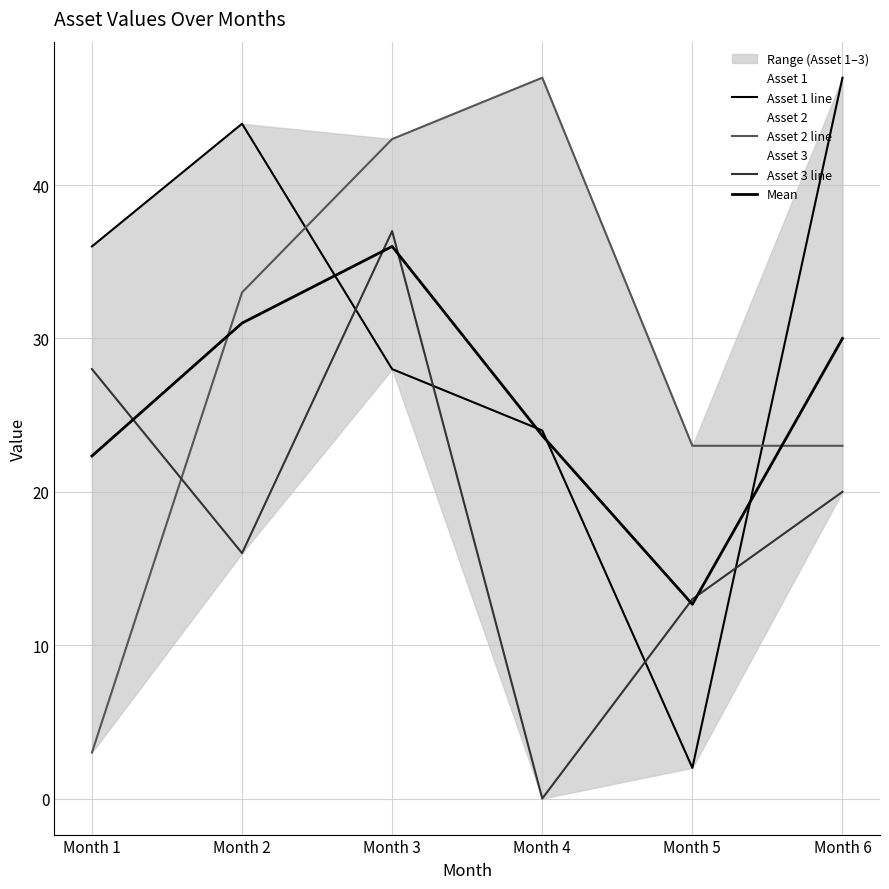

How many lines are shown in the chart?

4